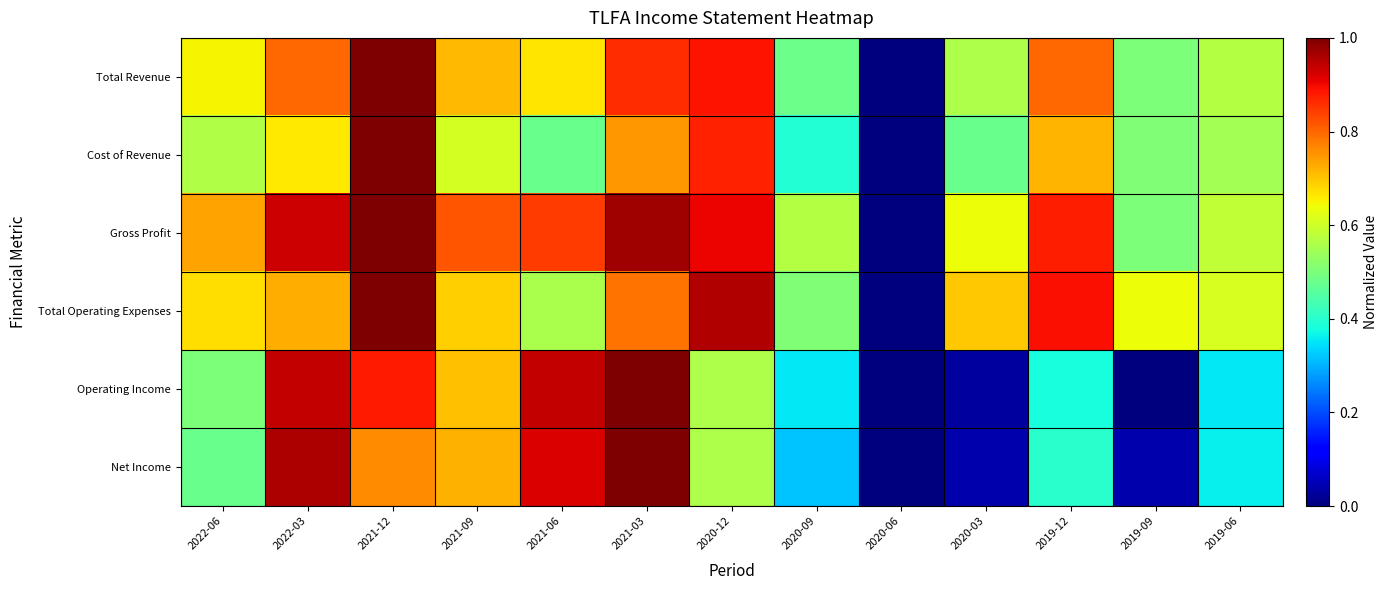

List the series in order of their peak value, highest first.

Total Revenue, Cost of Revenue, Gross Profit, Total Operating Expenses, Operating Income, Net Income